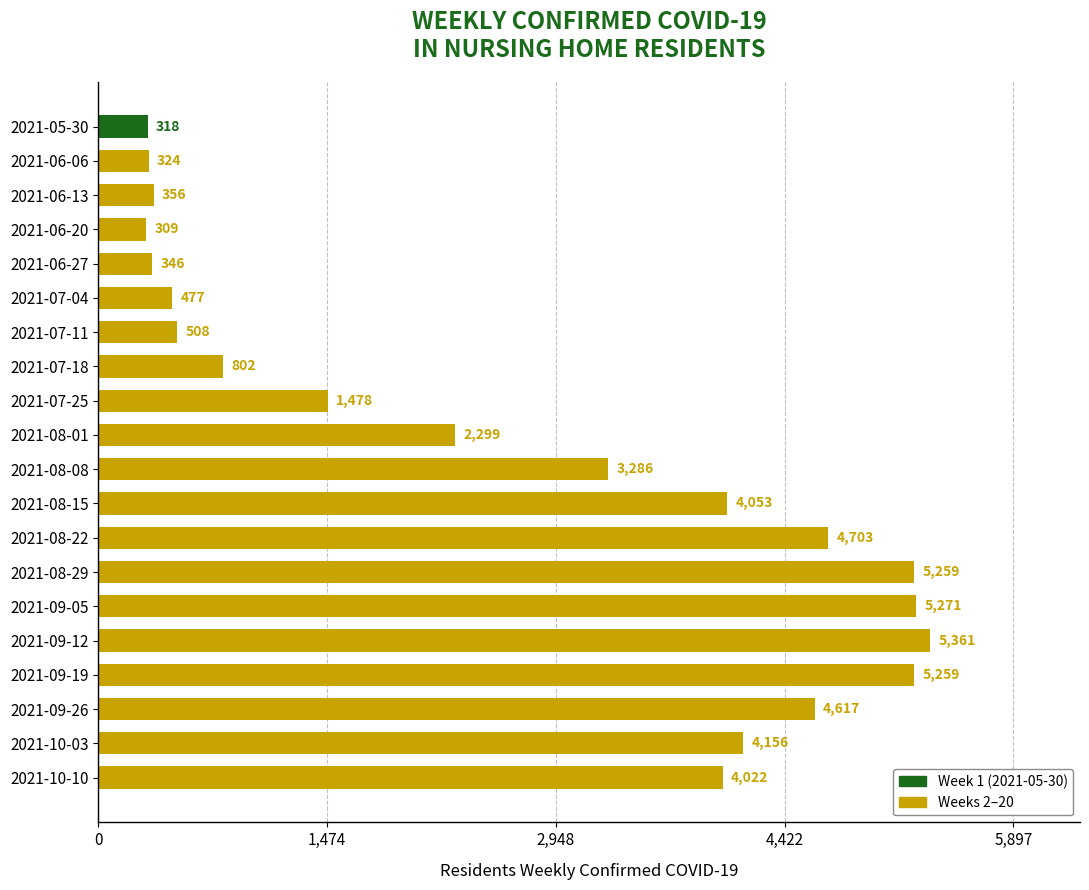

Reading top to bottom, transcribe all the data shown in this chart.

318	324	356	309	346	477	508	802	1478	2299	3286	4053	4703	5259	5271	5361	5259	4617	4156	4022